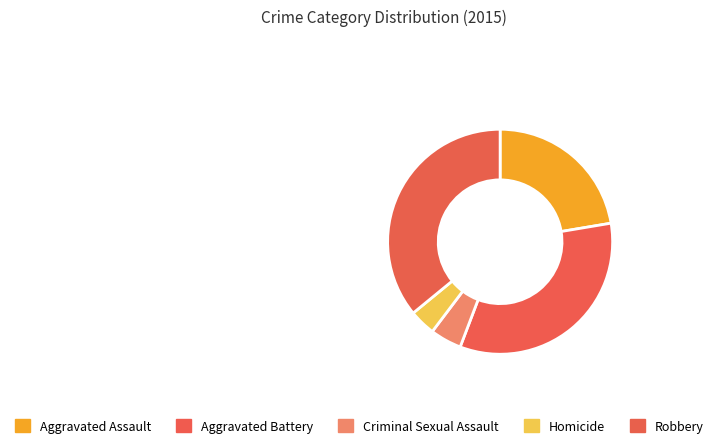

How many slices are in this pie chart?

5